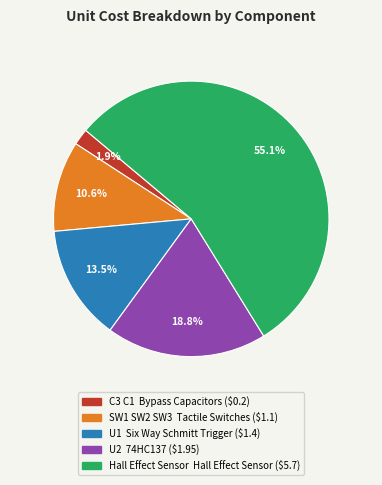

Is there any slice that represents more than half of the pie?

Yes